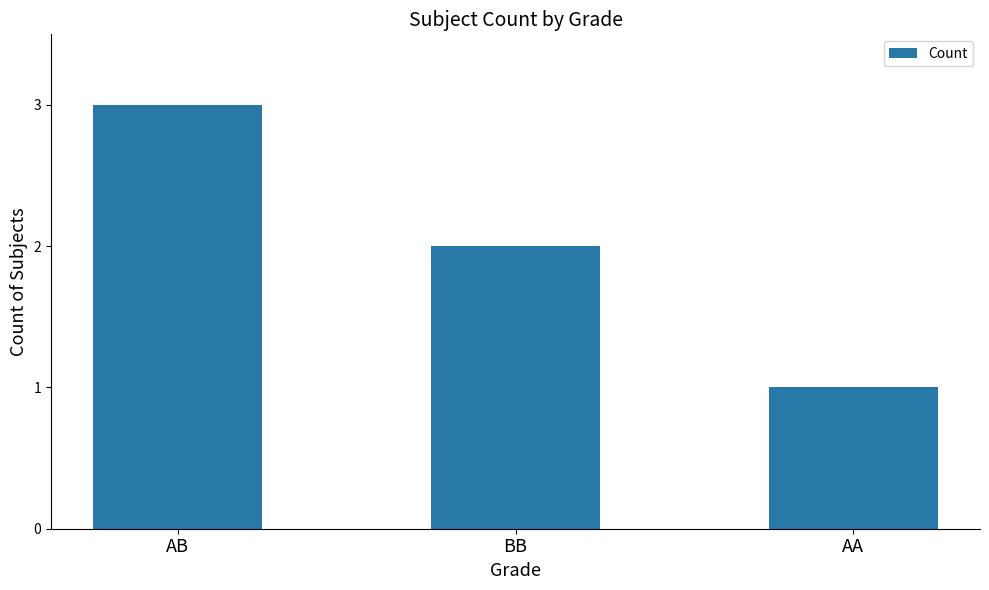

What is the label of the 3rd bar from the right?

AB